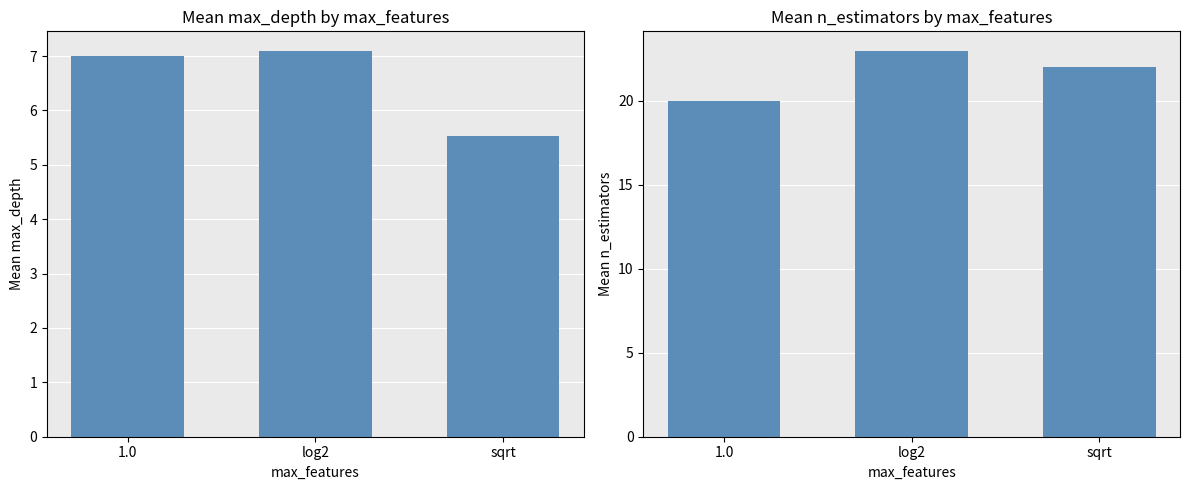

Reading left to right, list all the values displayed in this chart.

mean_max_depth: 1.0=7.0	log2=7.1	sqrt=5.5
mean_n_estimators: 1.0=20.0	log2=23.0	sqrt=22.0